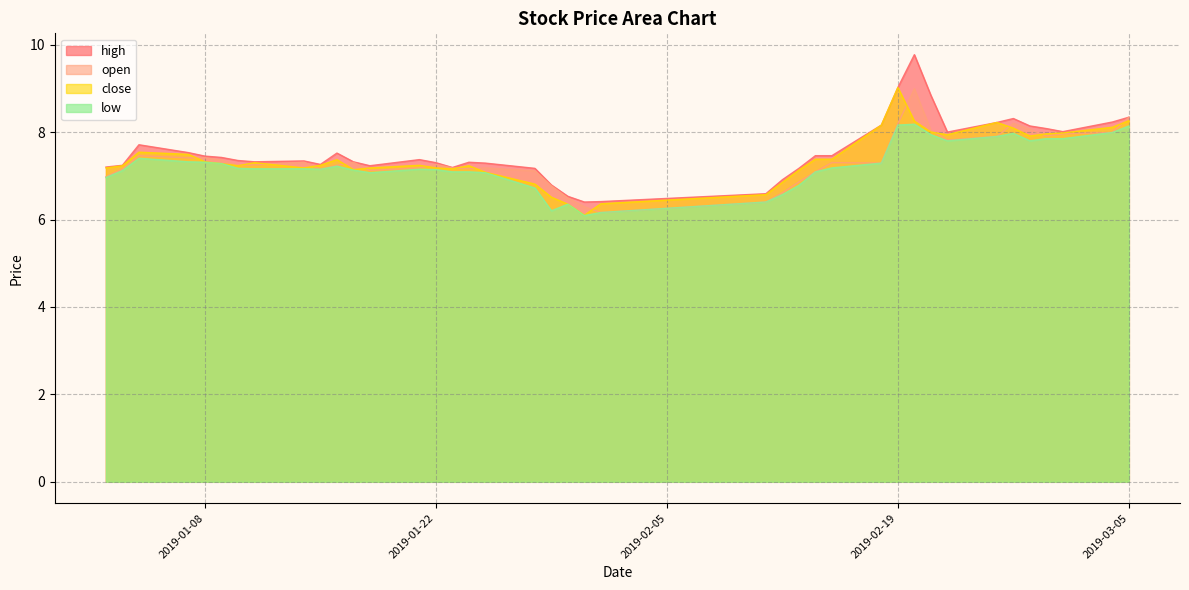

What is the lowest value of the close series?

6.1